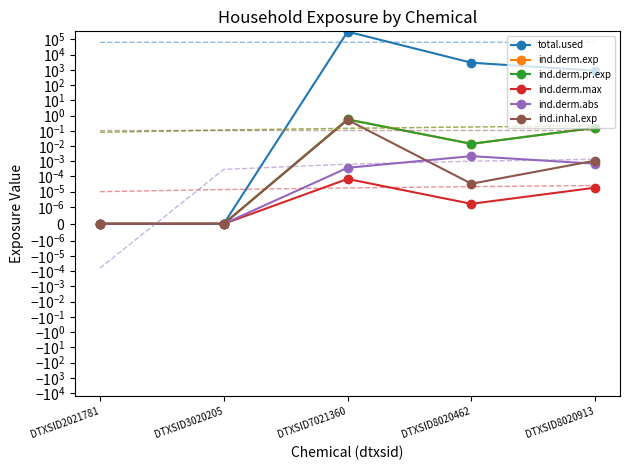

Which label corresponds to the largest value in the chart?

DTXSID7021360